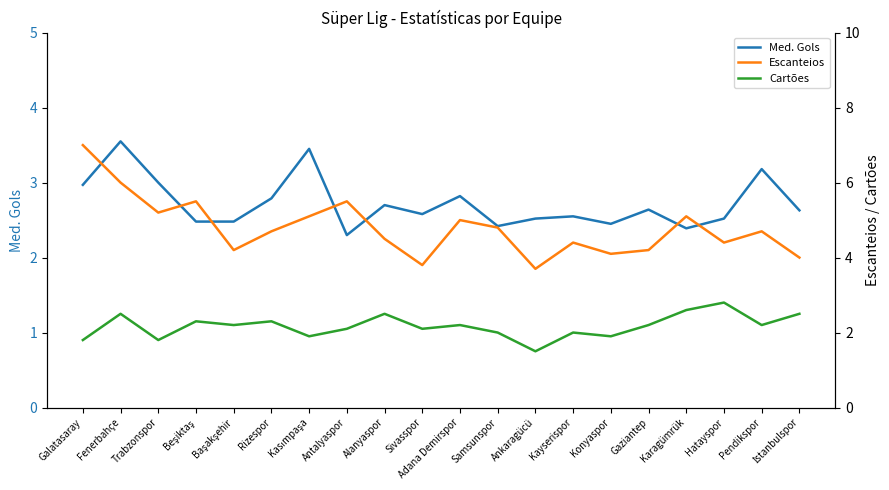

What is the sum of all Cartões values?

43.4